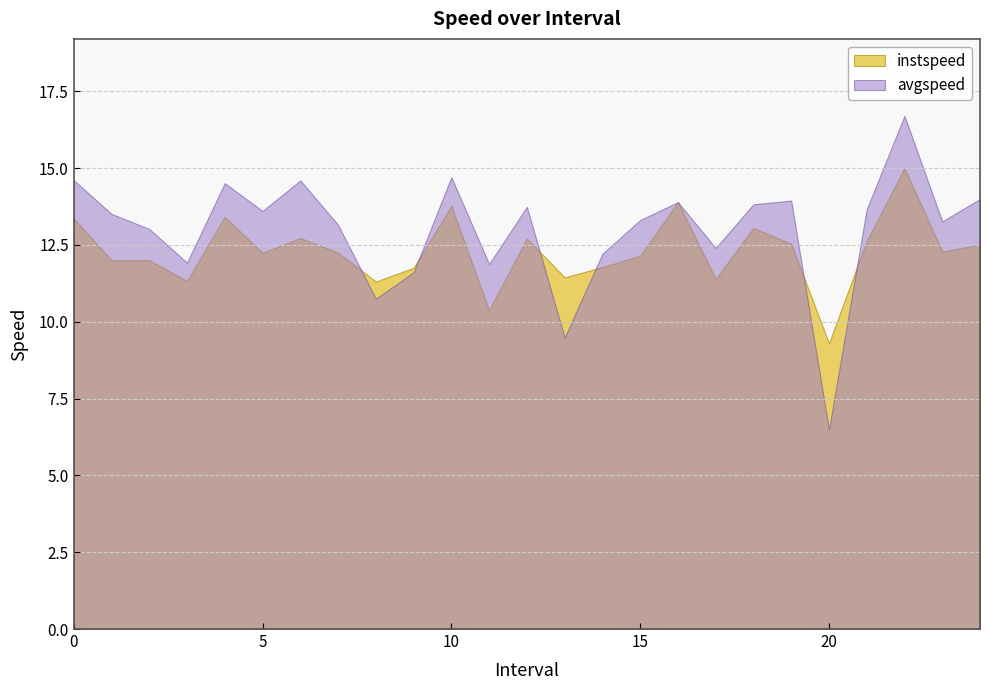

At which category does the chart reach its peak across all series?

22.0